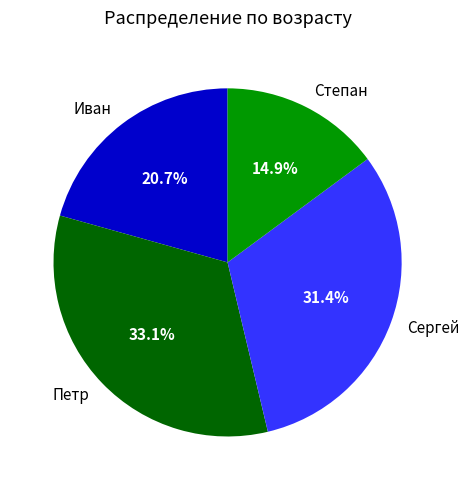

Rank the categories by value from highest to lowest.

Петр, Сергей, Иван, Степан